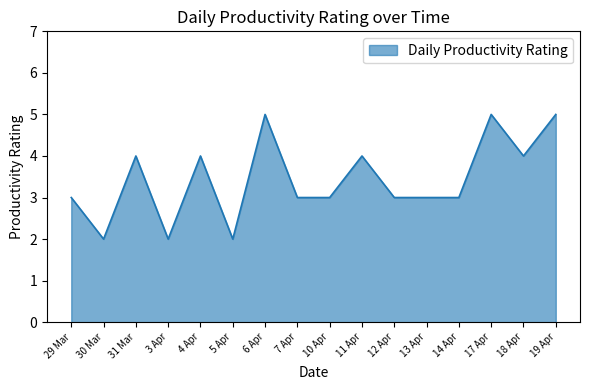

Approximately how many times larger is the value at 3 Apr compared to 29 Mar?

0.7